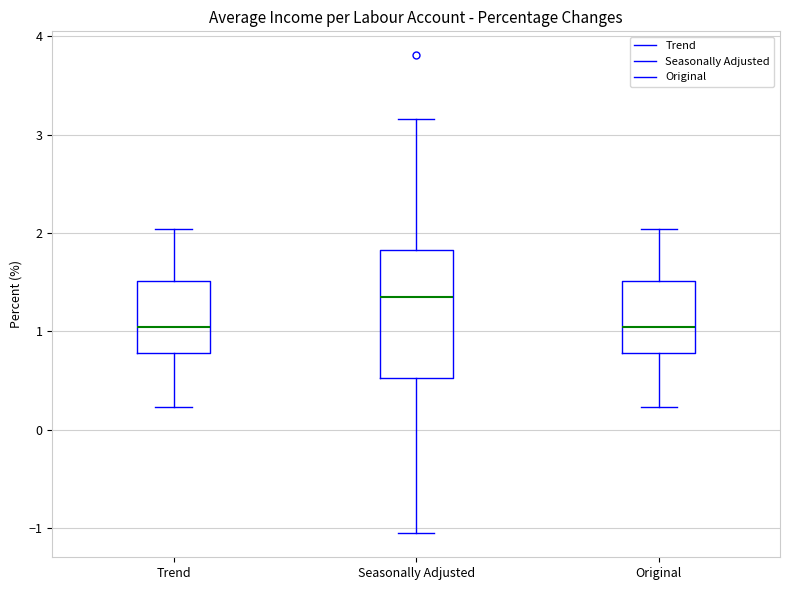

Which box's median line is the highest?

Seasonally Adjusted